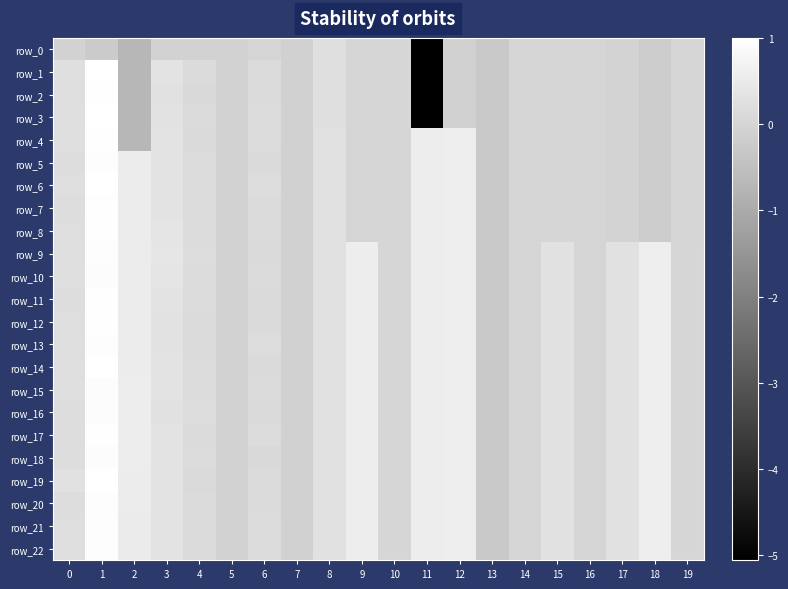

What is the difference between the second highest and second lowest values in the row_5 series?

0.8